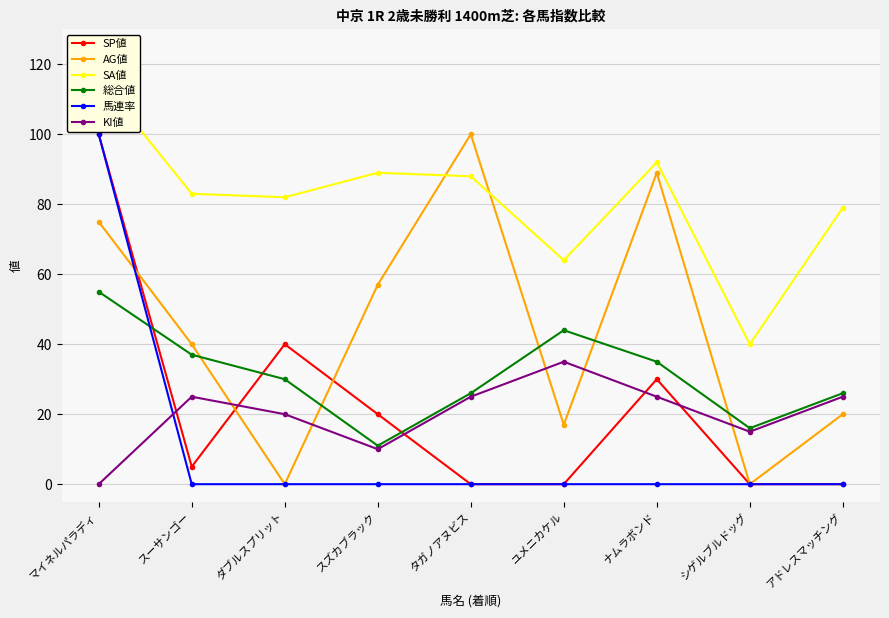

How many data points in 馬連率 are above 0?

1